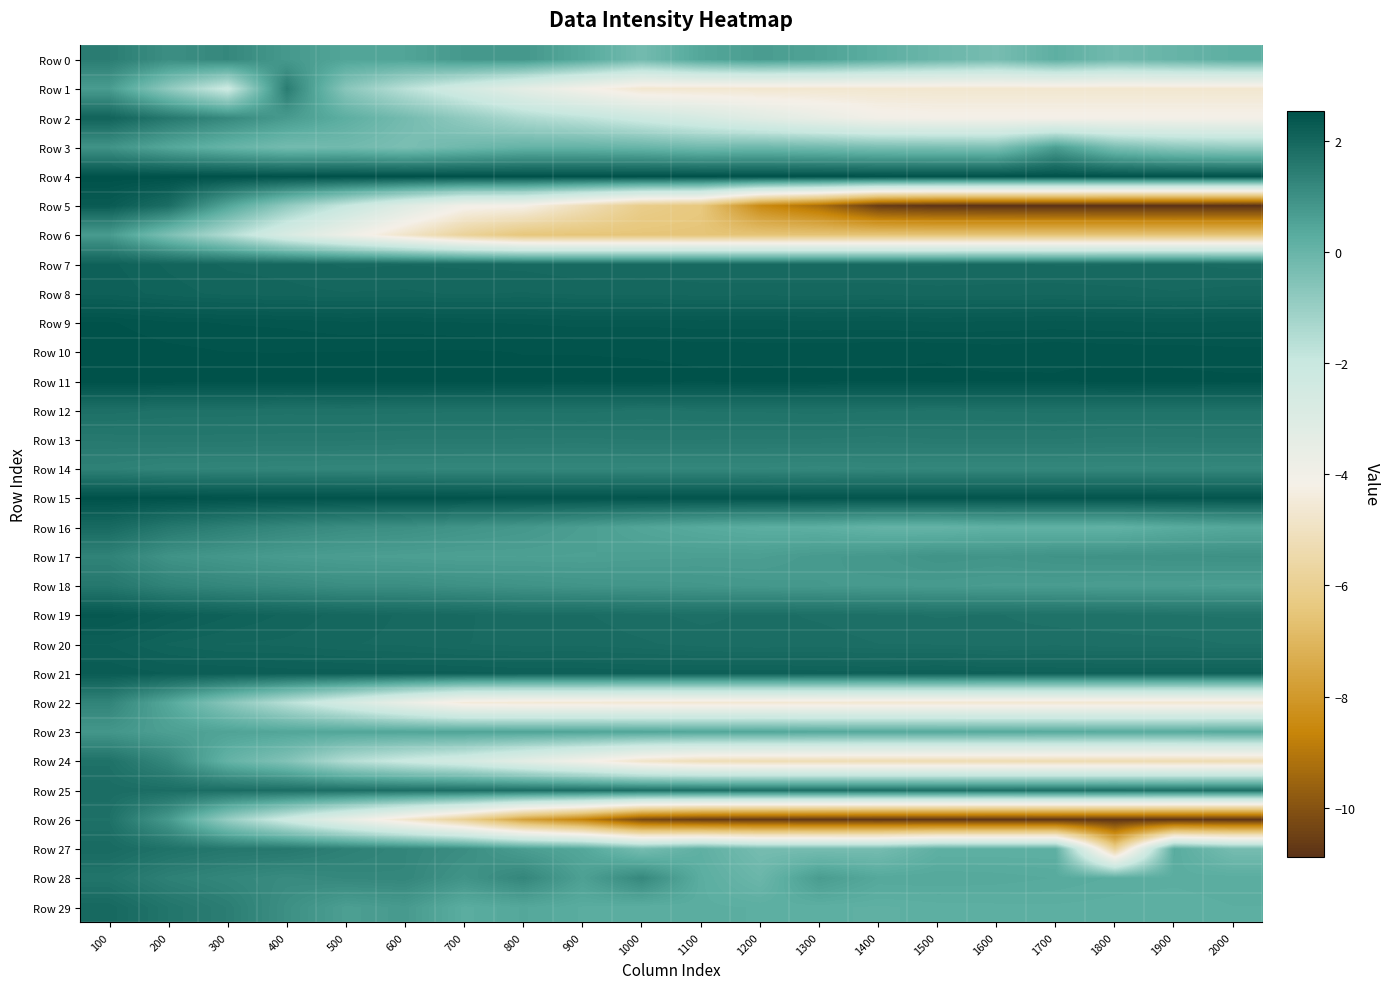

Reading left to right, transcribe all the data shown in this chart.

Row 0: 100=1.4	200=1.0	300=1.2	400=0.8	500=0.5	600=0.5	700=0.8	800=0.8	900=0.4	1000=-0.2	1100=0.4	1200=0.7	1300=0.5	1400=0.2	1500=-0.1	1600=-0.3	1700=0.2	1800=-0.2	1900=0.0	2000=0.2
Row 1: 100=0.7	200=-0.8	300=-2.1	400=1.5	500=-0.7	600=-1.7	700=-2.5	800=-3.3	900=-4.1	1000=-4.7	1100=-4.7	1200=-4.7	1300=-4.7	1400=-4.7	1500=-4.7	1600=-4.7	1700=-4.7	1800=-4.7	1900=-4.7	2000=-4.7
Row 2: 100=2.1	200=1.6	300=1.2	400=0.7	500=0.2	600=-0.3	700=-0.8	800=-1.4	900=-1.7	1000=-2.2	1100=-2.7	1200=-3.2	1300=-3.6	1400=-4.0	1500=-4.1	1600=-4.1	1700=-4.1	1800=-4.1	1900=-4.1	2000=-4.1
Row 3: 100=0.9	200=0.4	300=0.0	400=-0.3	500=-0.2	600=-0.4	700=-0.2	800=0.1	900=0.0	1000=-0.0	1100=-0.2	1200=-0.1	1300=-0.2	1400=-0.4	1500=-0.4	1600=-0.5	1700=0.6	1800=-0.4	1900=-0.8	2000=-0.9
Row 4: 100=2.5	200=2.5	300=2.5	400=2.5	500=2.5	600=2.5	700=2.5	800=2.5	900=2.5	1000=2.5	1100=2.5	1200=2.5	1300=2.5	1400=2.5	1500=2.5	1600=2.5	1700=2.5	1800=2.5	1900=2.5	2000=2.5
Row 5: 100=2.3	200=1.8	300=0.4	400=-0.8	500=-1.9	600=-3.1	700=-4.0	800=-4.2	900=-5.2	1000=-6.1	1100=-6.4	1200=-8.5	1300=-9.3	1400=-10.6	1500=-10.8	1600=-10.9	1700=-10.9	1800=-10.9	1900=-10.9	2000=-10.9
Row 6: 100=0.7	200=-0.4	300=-1.5	400=-2.8	500=-3.8	600=-4.8	700=-5.8	800=-6.5	900=-6.5	1000=-6.5	1100=-6.5	1200=-6.5	1300=-6.6	1400=-6.5	1500=-6.6	1600=-6.6	1700=-6.6	1800=-6.5	1900=-6.6	2000=-6.5
Row 7: 100=2.1	200=2.1	300=2.0	400=2.0	500=2.0	600=2.0	700=2.0	800=1.9	900=1.9	1000=1.9	1100=1.9	1200=1.9	1300=1.9	1400=1.9	1500=1.9	1600=1.9	1700=1.9	1800=1.9	1900=1.9	2000=1.9
Row 8: 100=2.2	200=2.1	300=2.0	400=2.0	500=2.0	600=2.0	700=2.0	800=2.0	900=2.0	1000=2.0	1100=2.0	1200=2.0	1300=2.0	1400=2.0	1500=2.0	1600=2.0	1700=2.0	1800=2.0	1900=2.0	2000=2.0
Row 9: 100=2.5	200=2.4	300=2.4	400=2.4	500=2.4	600=2.4	700=2.4	800=2.4	900=2.4	1000=2.4	1100=2.4	1200=2.4	1300=2.3	1400=2.4	1500=2.3	1600=2.3	1700=2.4	1800=2.3	1900=2.3	2000=2.3
Row 10: 100=2.5	200=2.5	300=2.5	400=2.5	500=2.5	600=2.5	700=2.5	800=2.5	900=2.5	1000=2.5	1100=2.5	1200=2.5	1300=2.5	1400=2.5	1500=2.5	1600=2.5	1700=2.5	1800=2.5	1900=2.5	2000=2.5
Row 11: 100=2.5	200=2.5	300=2.5	400=2.5	500=2.5	600=2.5	700=2.5	800=2.5	900=2.5	1000=2.5	1100=2.5	1200=2.5	1300=2.5	1400=2.5	1500=2.5	1600=2.5	1700=2.5	1800=2.5	1900=2.5	2000=2.5
Row 12: 100=1.8	200=1.7	300=1.7	400=1.7	500=1.7	600=1.7	700=1.7	800=1.7	900=1.7	1000=1.7	1100=1.7	1200=1.7	1300=1.7	1400=1.7	1500=1.7	1600=1.7	1700=1.7	1800=1.7	1900=1.7	2000=1.7
Row 13: 100=1.6	200=1.6	300=1.6	400=1.6	500=1.6	600=1.5	700=1.5	800=1.5	900=1.5	1000=1.5	1100=1.5	1200=1.5	1300=1.5	1400=1.5	1500=1.5	1600=1.5	1700=1.5	1800=1.5	1900=1.5	2000=1.5
Row 14: 100=1.3	200=1.3	300=1.3	400=1.3	500=1.2	600=1.2	700=1.2	800=1.2	900=1.2	1000=1.2	1100=1.2	1200=1.2	1300=1.2	1400=1.2	1500=1.2	1600=1.2	1700=1.2	1800=1.2	1900=1.2	2000=1.2
Row 15: 100=2.5	200=2.5	300=2.5	400=2.5	500=2.5	600=2.5	700=2.5	800=2.4	900=2.4	1000=2.5	1100=2.4	1200=2.5	1300=2.4	1400=2.4	1500=2.4	1600=2.4	1700=2.4	1800=2.4	1900=2.4	2000=2.4
Row 16: 100=1.9	200=1.6	300=1.4	400=1.2	500=1.1	600=1.0	700=0.9	800=0.8	900=0.6	1000=0.5	1100=0.3	1200=0.2	1300=0.2	1400=0.1	1500=0.1	1600=0.2	1700=0.1	1800=0.1	1900=0.3	2000=0.4
Row 17: 100=1.3	200=0.9	300=0.8	400=0.7	500=0.7	600=0.6	700=0.6	800=0.6	900=0.6	1000=0.6	1100=0.6	1200=0.6	1300=0.7	1400=0.8	1500=0.9	1600=0.9	1700=0.9	1800=0.9	1900=1.0	2000=1.0
Row 18: 100=1.6	200=1.3	300=1.2	400=1.1	500=1.0	600=1.0	700=1.0	800=0.9	900=0.9	1000=0.8	1100=0.8	1200=0.8	1300=0.8	1400=0.7	1500=0.7	1600=0.7	1700=0.7	1800=0.7	1900=0.7	2000=0.6
Row 19: 100=2.4	200=2.2	300=2.1	400=2.1	500=2.0	600=2.0	700=1.9	800=1.9	900=1.9	1000=1.8	1100=1.8	1200=1.8	1300=1.8	1400=1.8	1500=1.7	1600=1.8	1700=1.7	1800=1.7	1900=1.7	2000=1.7
Row 20: 100=2.2	200=2.1	300=2.0	400=2.0	500=2.0	600=2.0	700=1.9	800=1.9	900=1.9	1000=1.9	1100=1.8	1200=1.8	1300=1.8	1400=1.8	1500=1.8	1600=1.8	1700=1.8	1800=1.8	1900=1.8	2000=1.7
Row 21: 100=2.3	200=2.2	300=2.2	400=2.2	500=2.2	600=2.2	700=2.2	800=2.2	900=2.2	1000=2.2	1100=2.2	1200=2.2	1300=2.2	1400=2.1	1500=2.2	1600=2.1	1700=2.1	1800=2.1	1900=2.1	2000=2.1
Row 22: 100=1.3	200=0.4	300=-0.6	400=-1.6	500=-2.6	600=-3.6	700=-4.5	800=-4.6	900=-4.6	1000=-4.6	1100=-4.6	1200=-4.6	1300=-4.6	1400=-4.7	1500=-4.6	1600=-4.7	1700=-4.7	1800=-4.7	1900=-4.7	2000=-4.7
Row 23: 100=0.8	200=0.6	300=0.5	400=0.5	500=0.5	600=0.5	700=0.5	800=0.5	900=0.5	1000=0.5	1100=0.4	1200=0.5	1300=0.4	1400=0.4	1500=0.4	1600=0.4	1700=0.4	1800=0.3	1900=0.3	2000=0.4
Row 24: 100=1.7	200=1.2	300=0.1	400=-0.5	500=-1.5	600=-2.1	700=-2.5	800=-3.3	900=-4.0	1000=-4.8	1100=-5.2	1200=-5.3	1300=-5.3	1400=-5.3	1500=-5.3	1600=-5.3	1700=-5.3	1800=-5.3	1900=-5.3	2000=-5.3
Row 25: 100=1.8	200=1.8	300=1.8	400=1.8	500=1.8	600=1.8	700=1.8	800=1.8	900=1.8	1000=1.8	1100=1.8	1200=1.8	1300=1.8	1400=1.8	1500=1.8	1600=1.8	1700=1.8	1800=1.8	1900=1.8	2000=1.8
Row 26: 100=1.7	200=0.7	300=-0.9	400=-2.2	500=-3.5	600=-4.7	700=-6.0	800=-7.7	900=-8.7	1000=-10.3	1100=-10.6	1200=-10.7	1300=-10.7	1400=-10.7	1500=-10.7	1600=-10.8	1700=-10.8	1800=-10.8	1900=-10.8	2000=-10.8
Row 27: 100=1.9	200=1.7	300=1.6	400=1.6	500=1.4	600=1.2	700=1.1	800=0.7	900=0.4	1000=-0.3	1100=0.2	1200=-0.3	1300=-0.3	1400=-0.3	1500=0.2	1600=0.2	1700=0.2	1800=-5.9	1900=0.3	2000=-0.3
Row 28: 100=1.7	200=1.4	300=1.2	400=1.1	500=1.2	600=1.2	700=0.9	800=1.2	900=0.6	1000=1.2	1100=0.2	1200=-0.1	1300=0.7	1400=0.4	1500=0.4	1600=0.4	1700=0.3	1800=0.3	1900=0.3	2000=0.3
Row 29: 100=2.0	200=1.6	300=1.4	400=1.0	500=0.6	600=0.7	700=0.3	800=0.4	900=0.3	1000=0.2	1100=0.2	1200=0.2	1300=0.2	1400=0.2	1500=0.2	1600=0.2	1700=0.2	1800=0.2	1900=0.2	2000=0.2